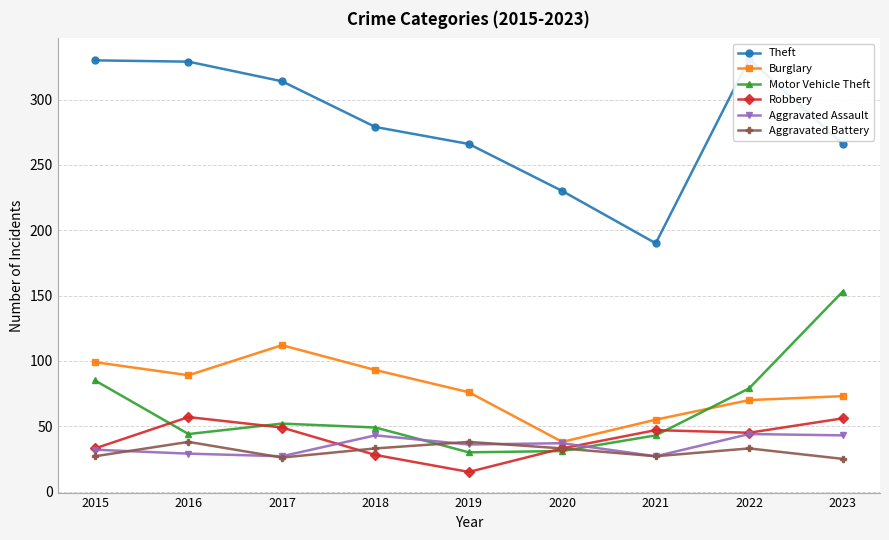

Is it true that Aggravated Battery equals 15 at 2021?

False